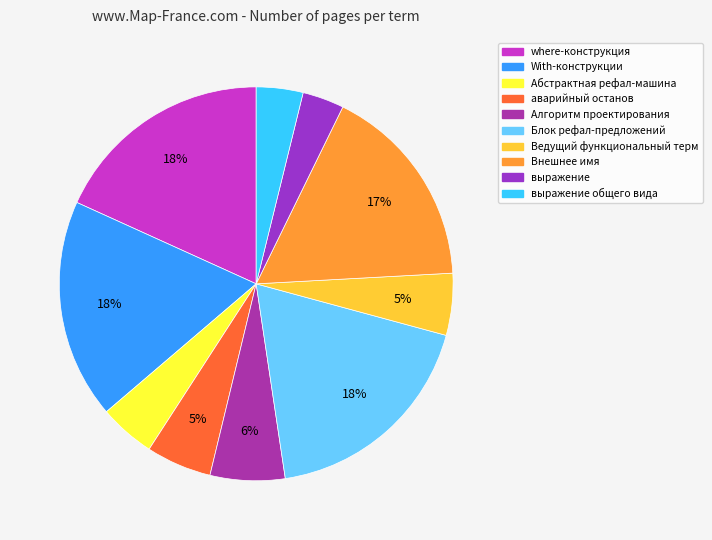

How many slices are in this pie chart?

10